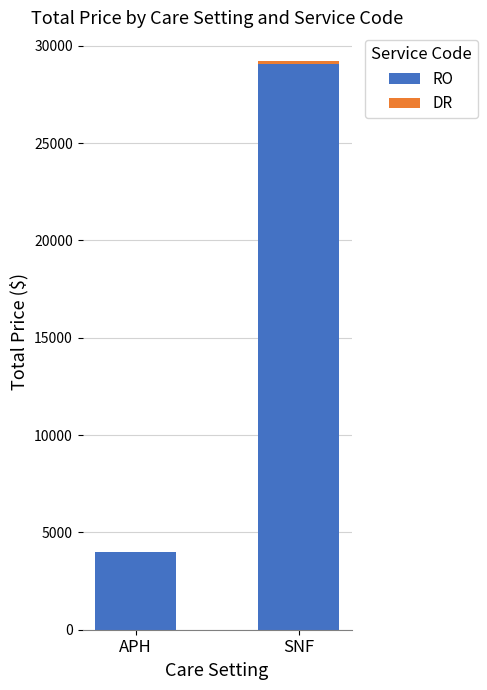

At which category is the sum across all series the highest?

SNF